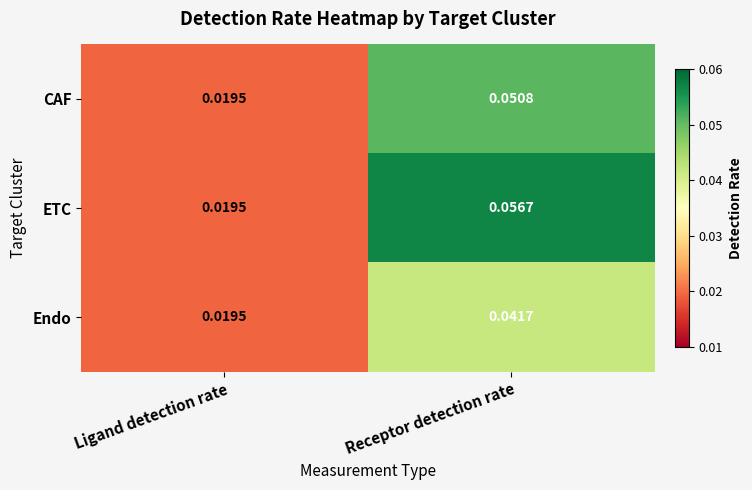

Where is CAF nearest to the value 0?

Ligand detection rate